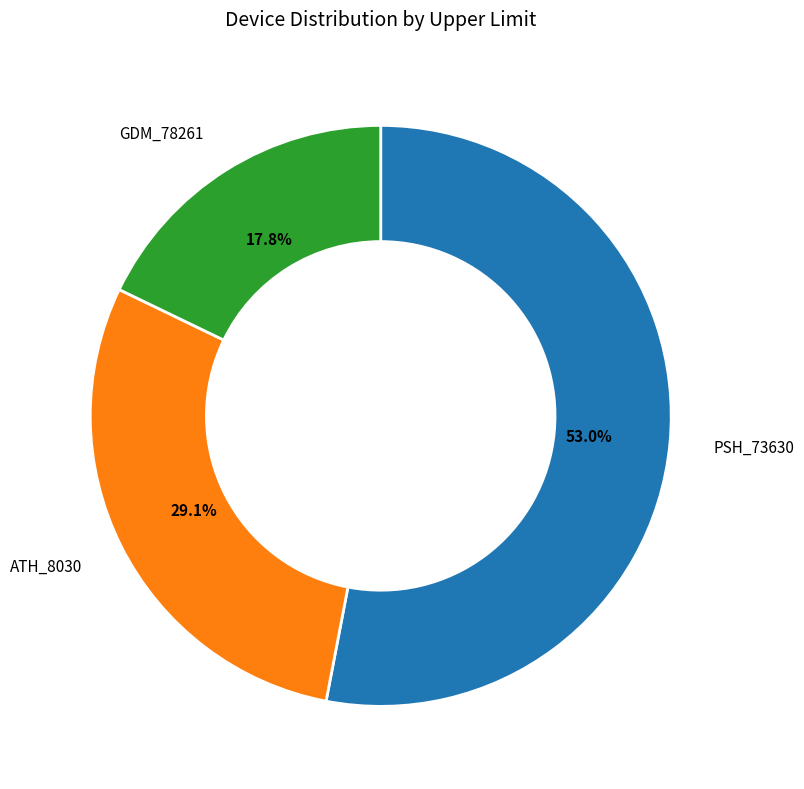

How much of the chart is everything except АТН_8030?

70.9%